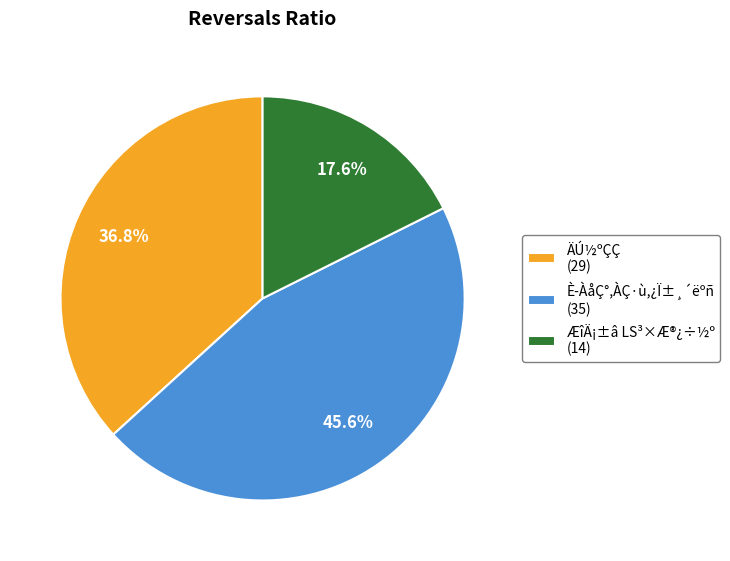

To the nearest percent, what is the difference between the largest and smallest slice percentages?

28%